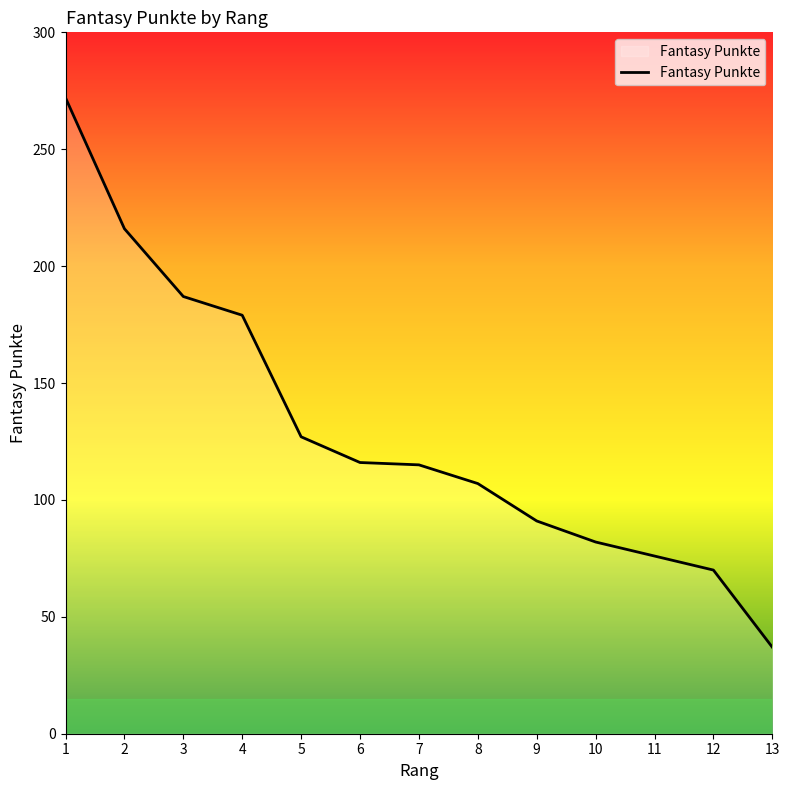

Where does the data first go above 115?

1